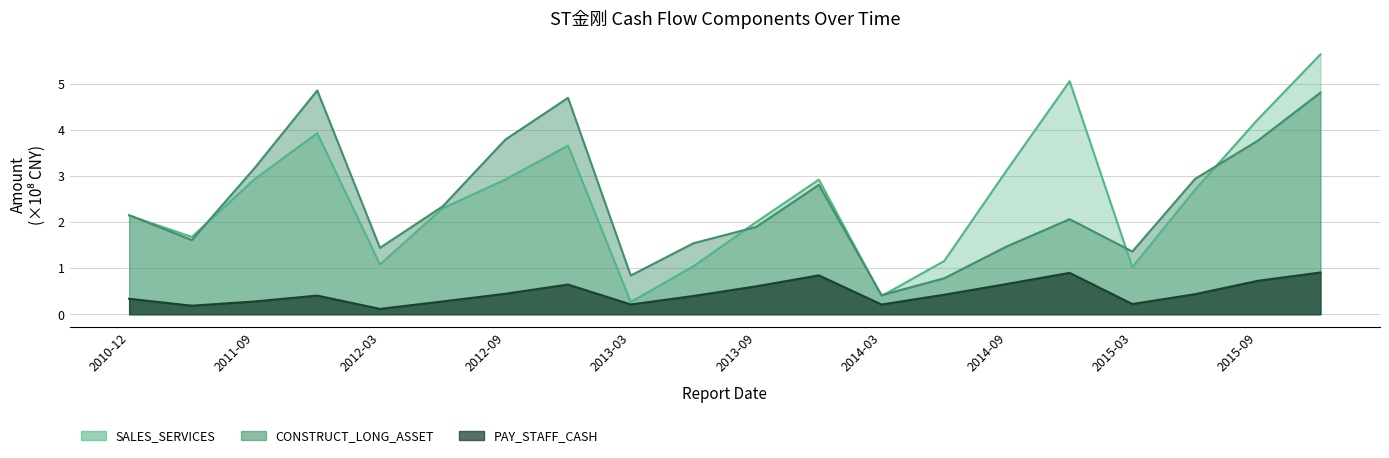

What is the lowest value of the PAY_STAFF_CASH series?

0.1